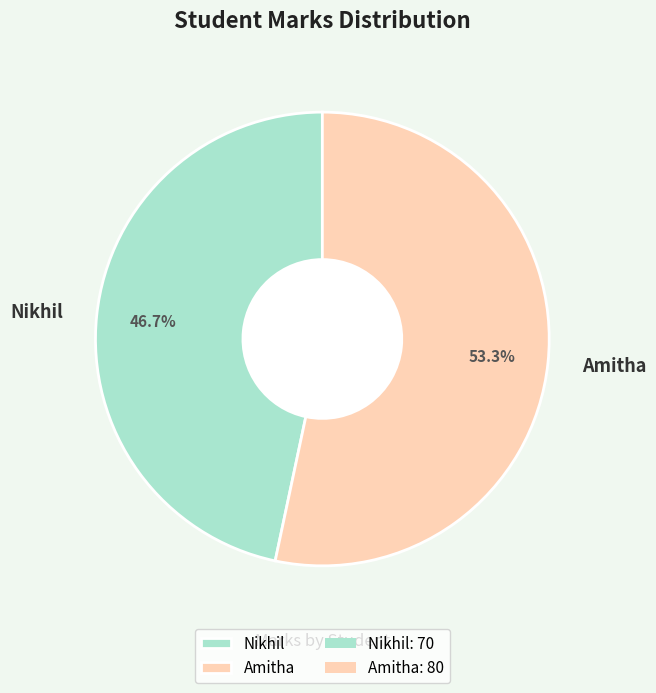

What is the largest slice in the pie chart?

Amitha